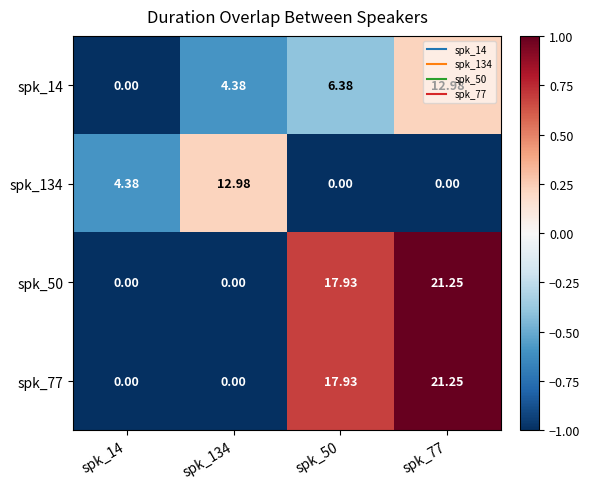

What is the total value across all series at spk_14?

4.4